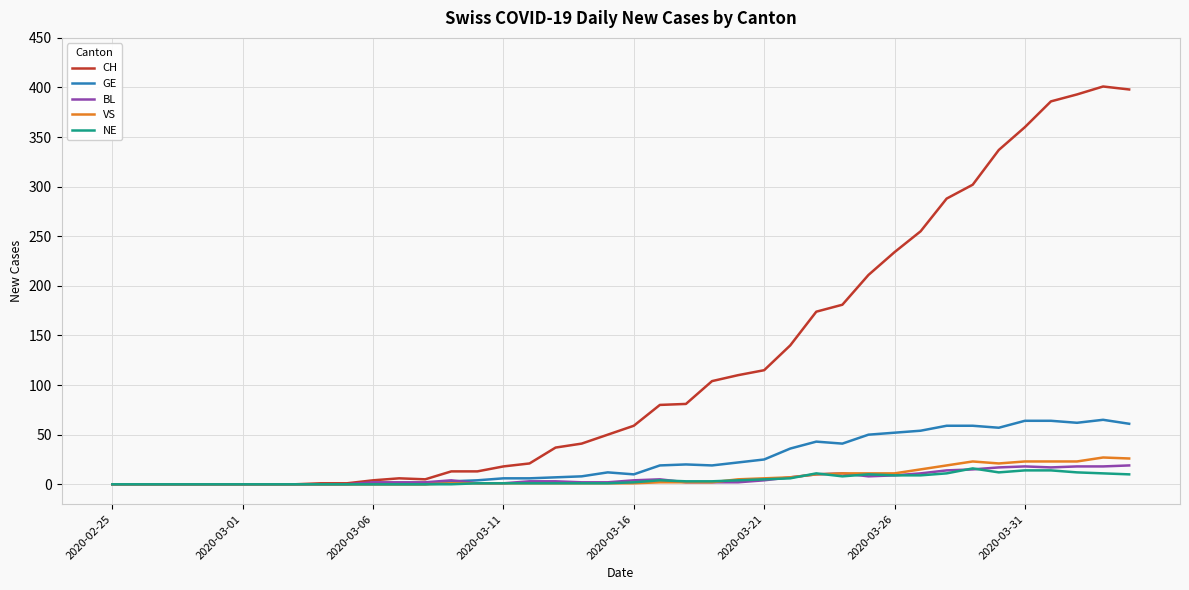

What is the maximum value for GE?

65